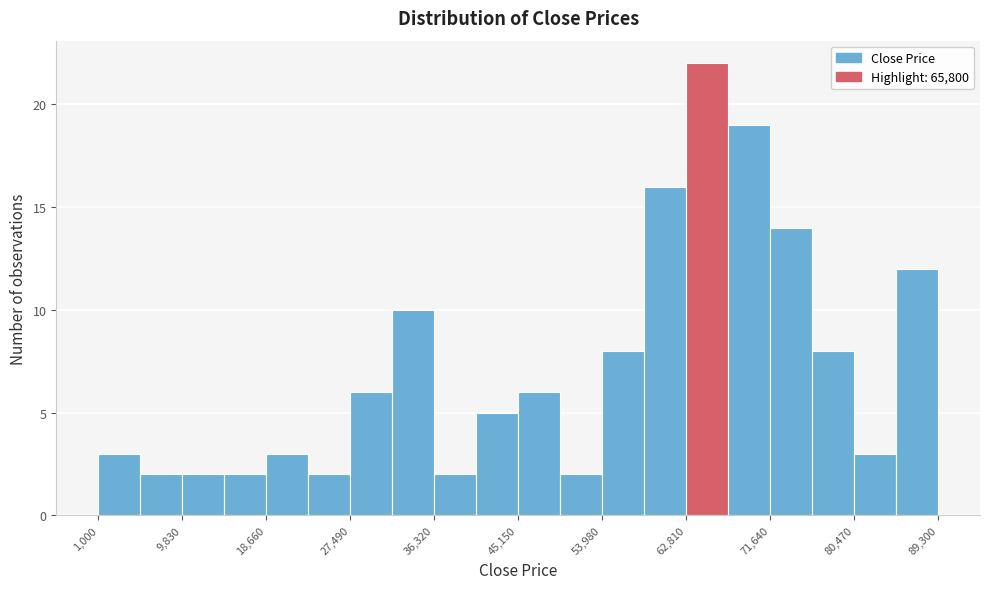

Which range on the x-axis has the tallest bar?

63000 to 67000